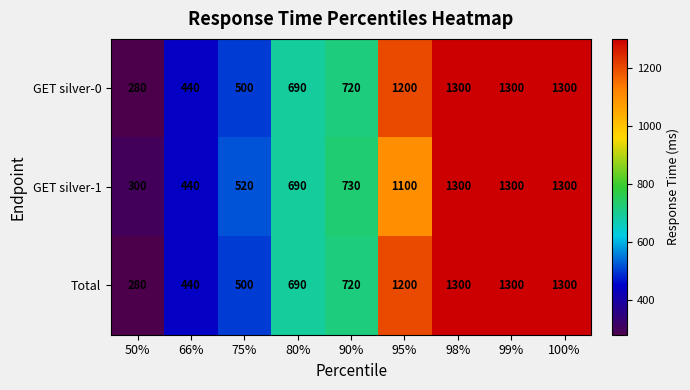

At which label is Total closest to 790?

90%